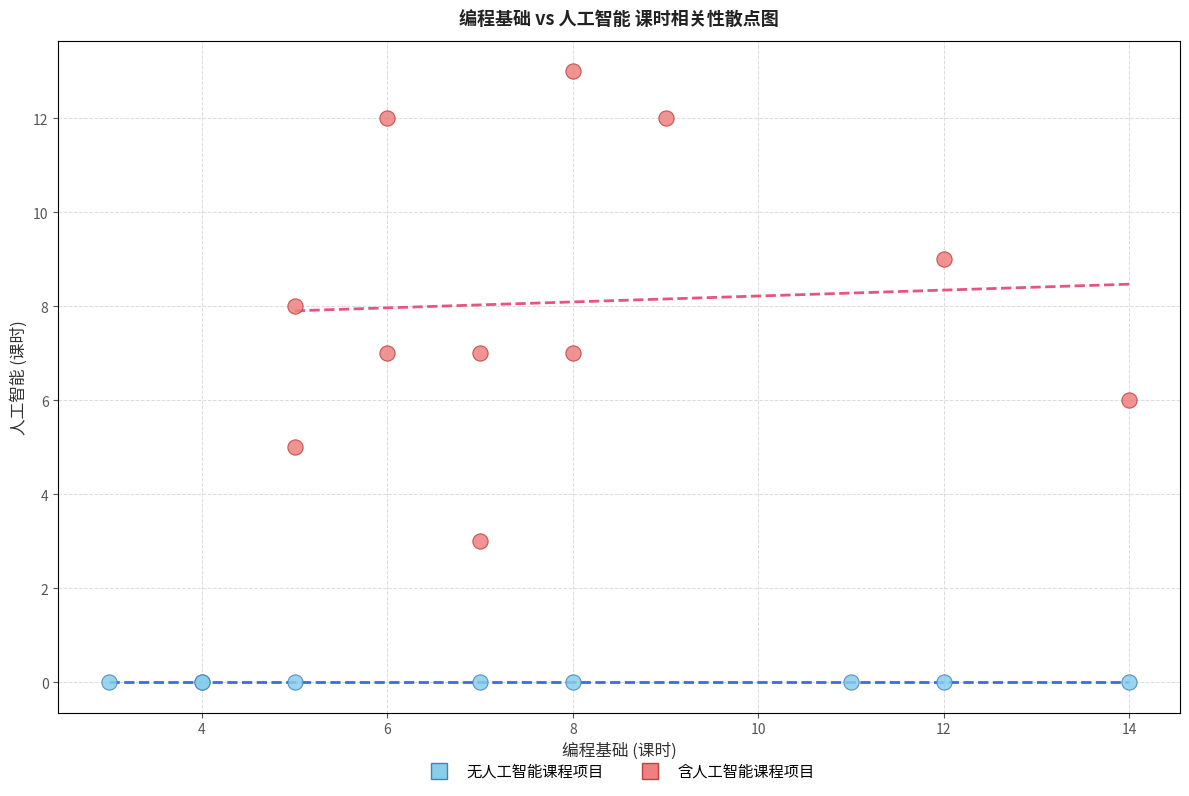

Which series contains the lowest Y value?

无人工智能课程项目